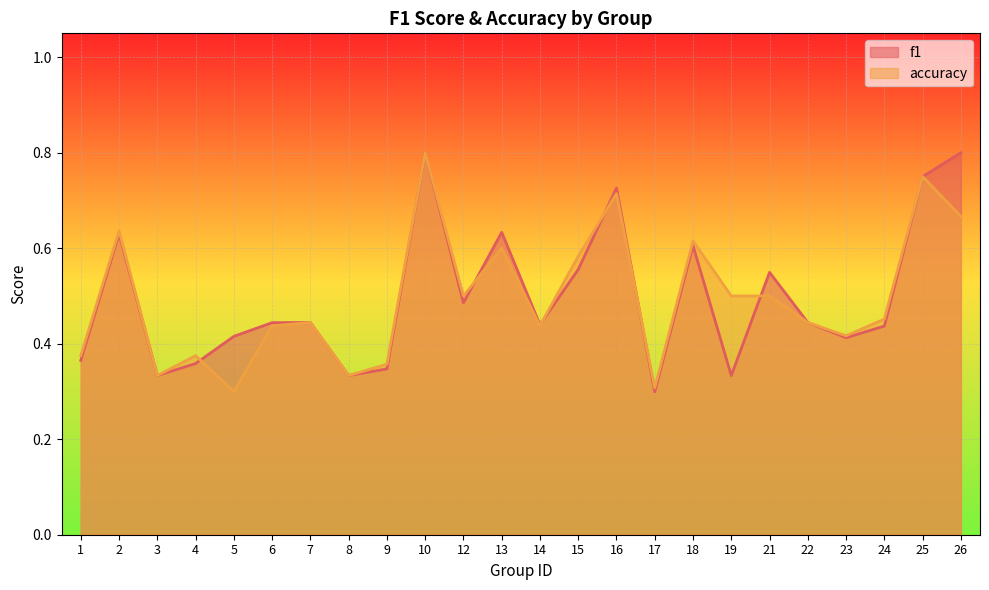

What is the difference between the second highest and minimum values in the f1 series?

0.5